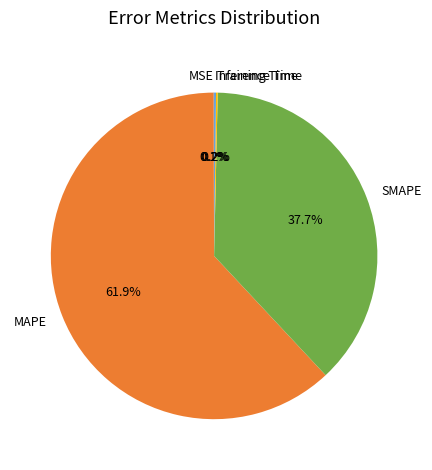

Which slice is the largest?

MAPE